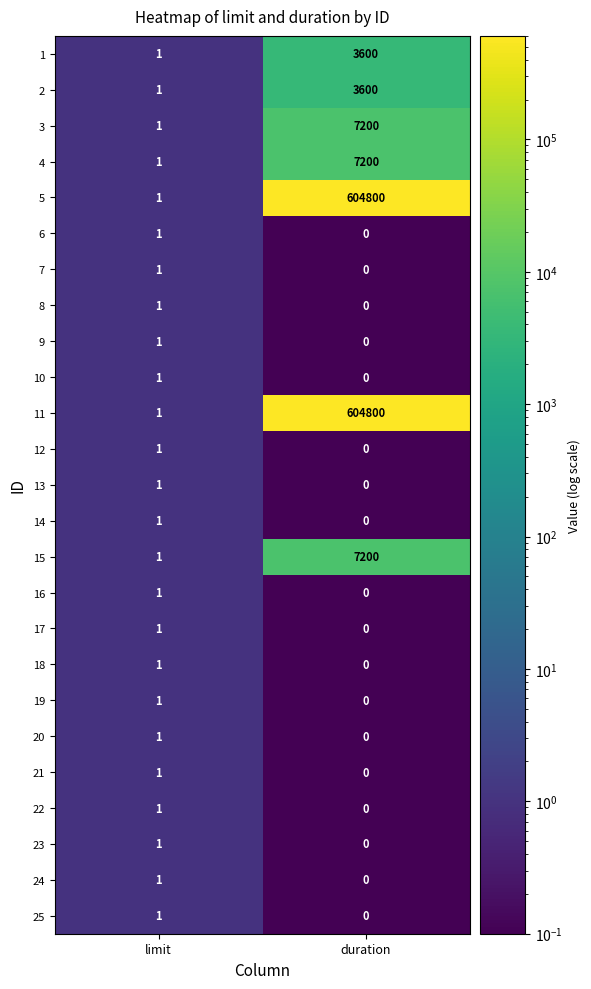

The value of 18 at duration is 0. True or false?

True